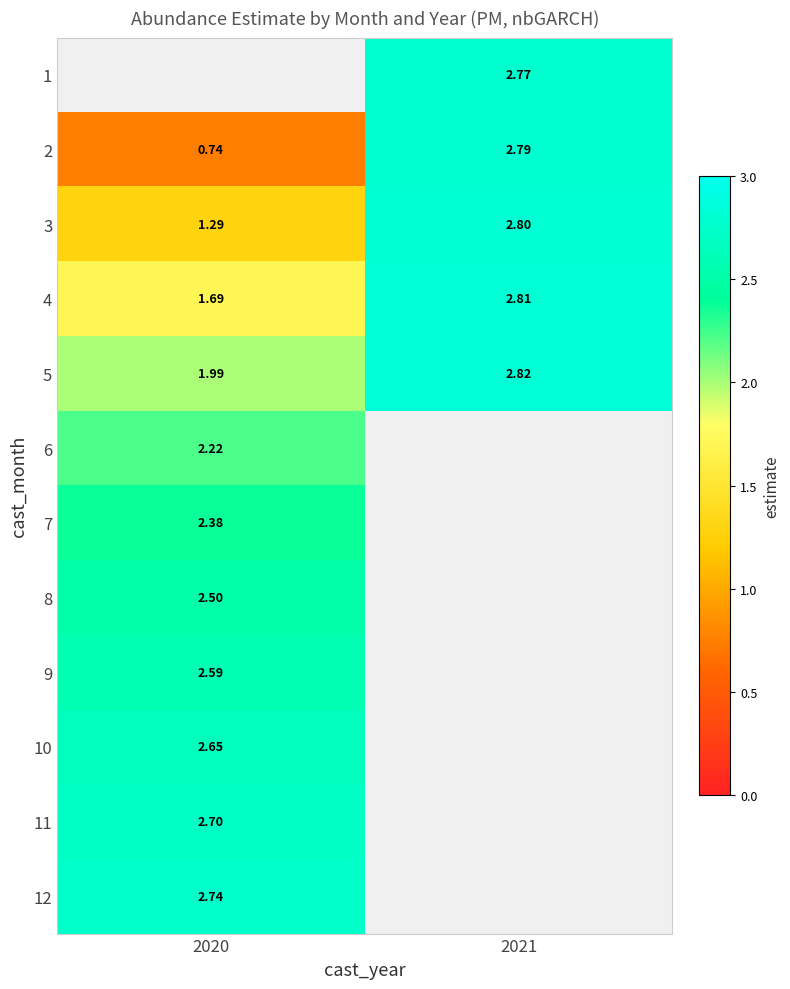

What is the difference between the highest and lowest values at 2021?

0.1